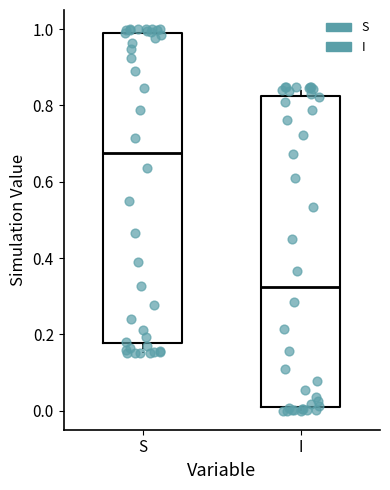

Which box's median line is the highest?

S